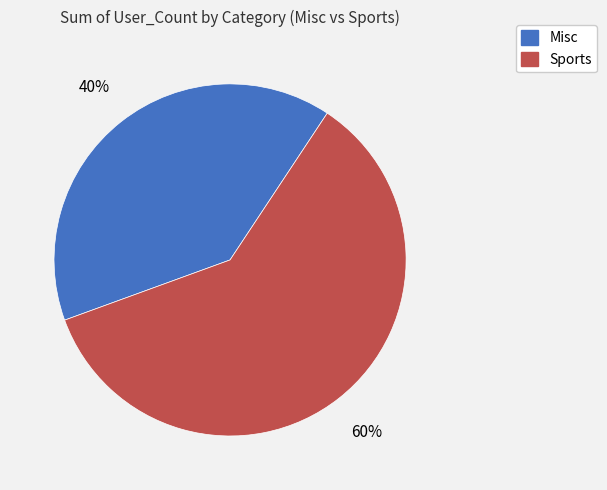

Is Sports the majority of the pie?

Yes